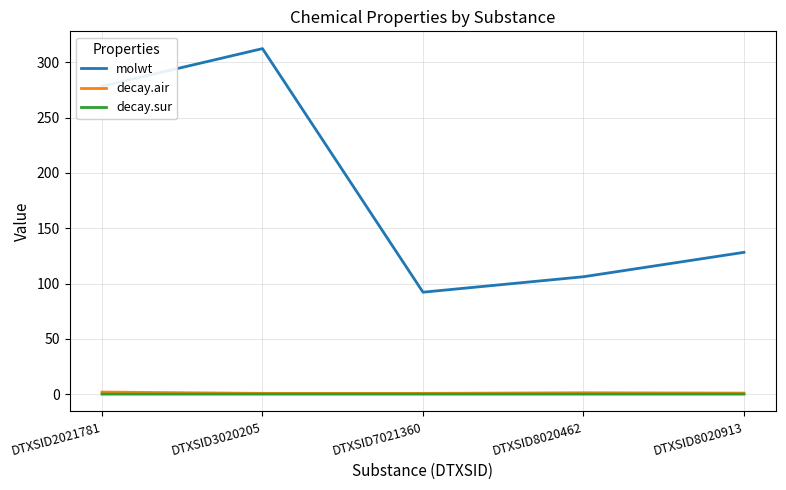

True or false: decay.air and molwt intersect in this chart.

False